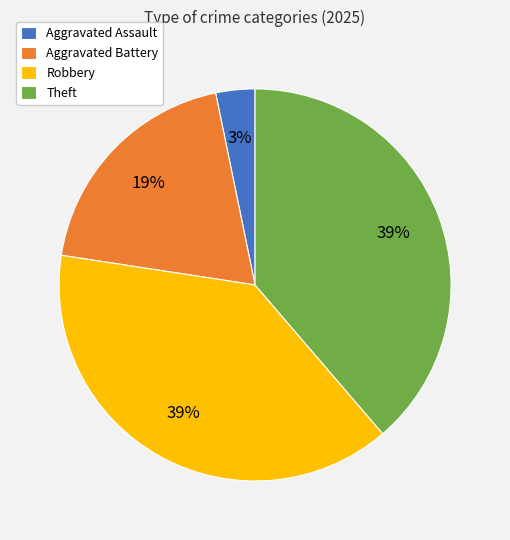

Which slice is the smallest?

Aggravated Assault